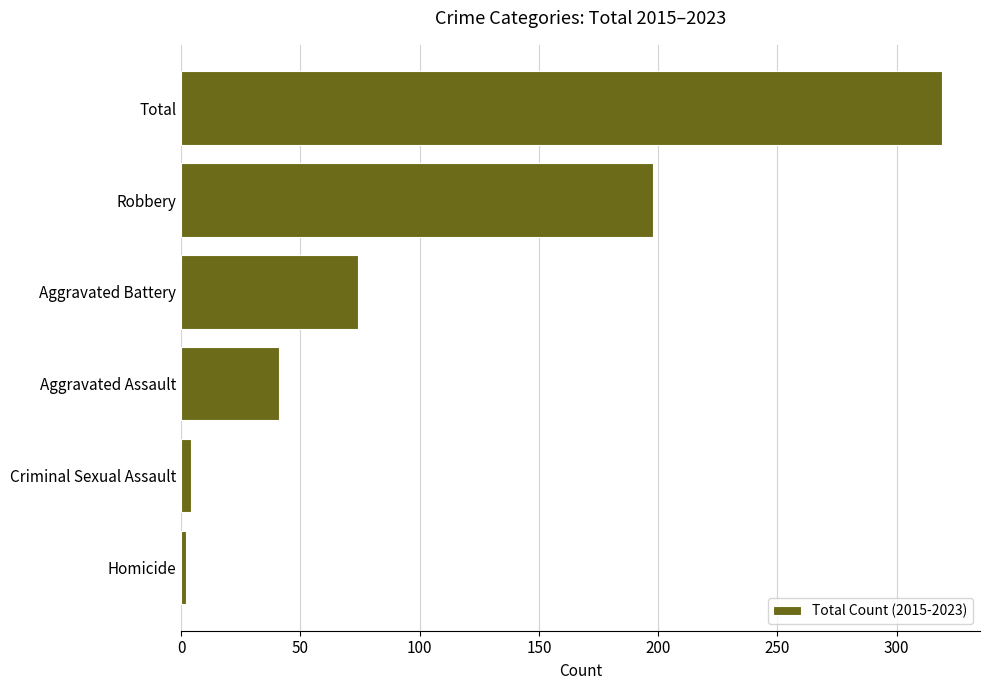

Is it true that the value at Robbery is 198?

True